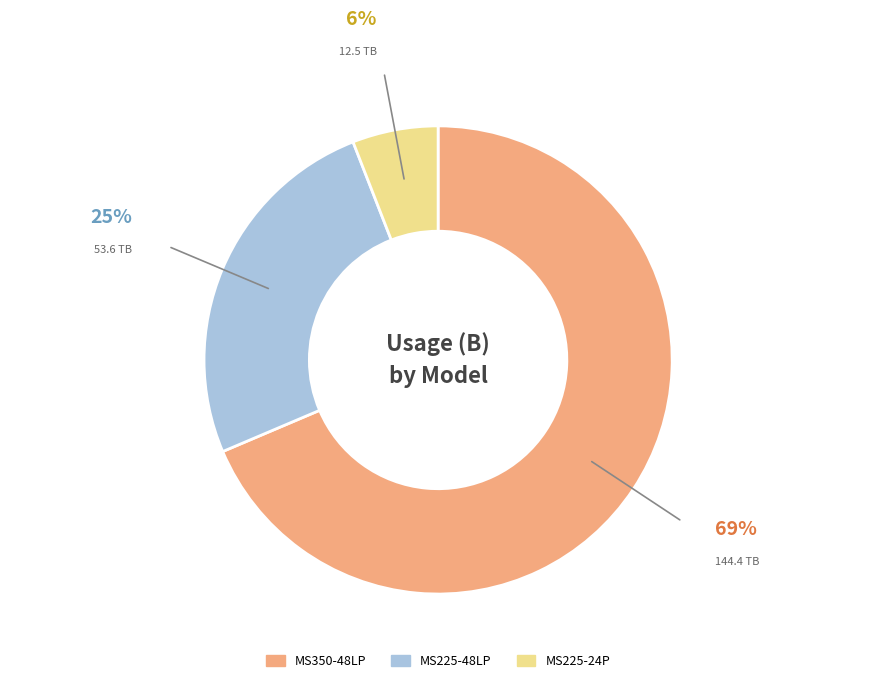

The MS350-48LP slice represents 83% of the pie. True or false?

False